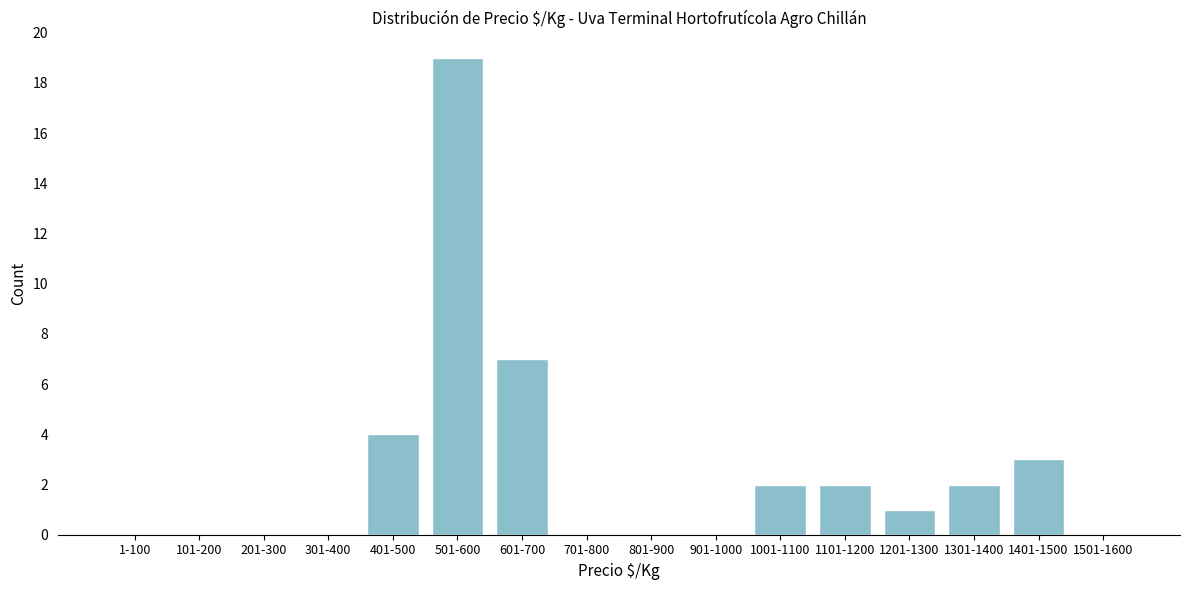

Reading left to right, list all the values displayed in this chart.

1-100=0	101-200=0	201-300=0	301-400=0	401-500=4	501-600=19	601-700=7	701-800=0	801-900=0	901-1000=0	1001-1100=2	1101-1200=2	1201-1300=1	1301-1400=2	1401-1500=3	1501-1600=0